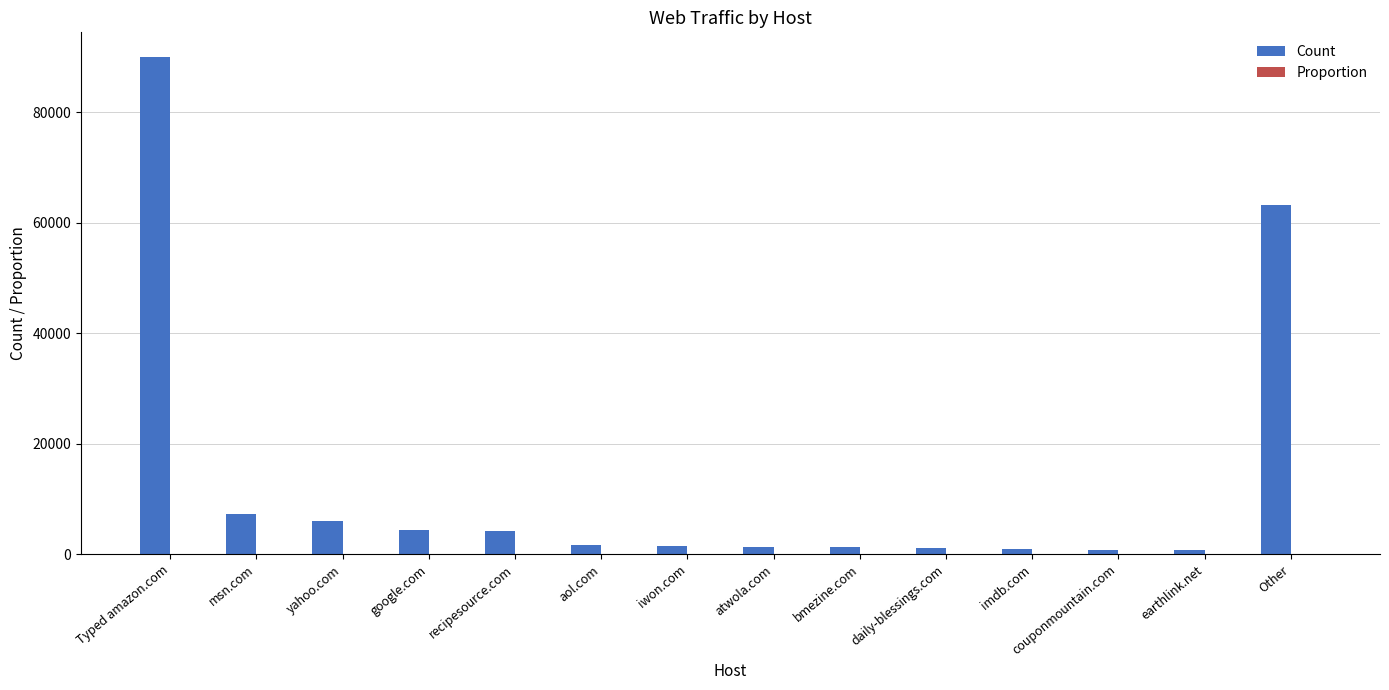

Which category has the highest value across all series?

Typed amazon.com